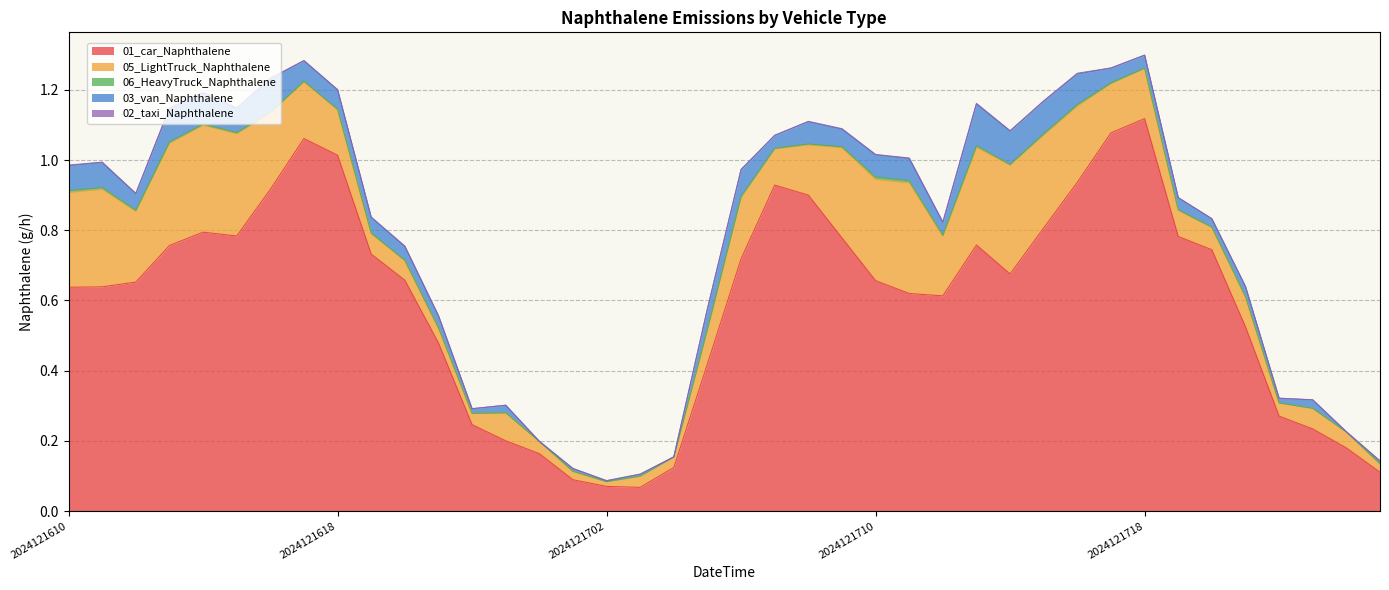

Is it true that 06_HeavyTruck_Naphthalene equals 0.0 at 2024121621?

False